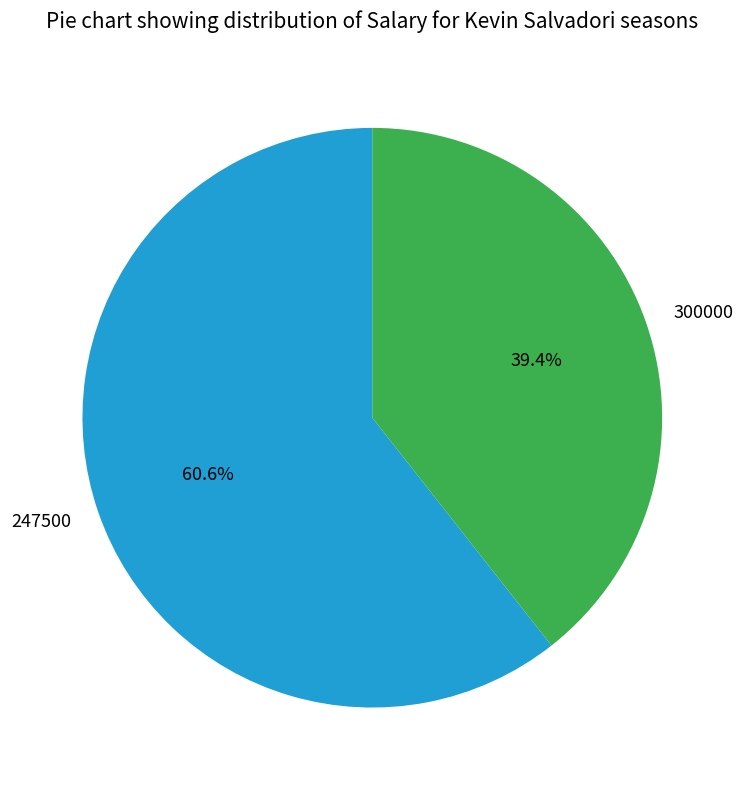

What is the smallest slice in the pie chart?

300000